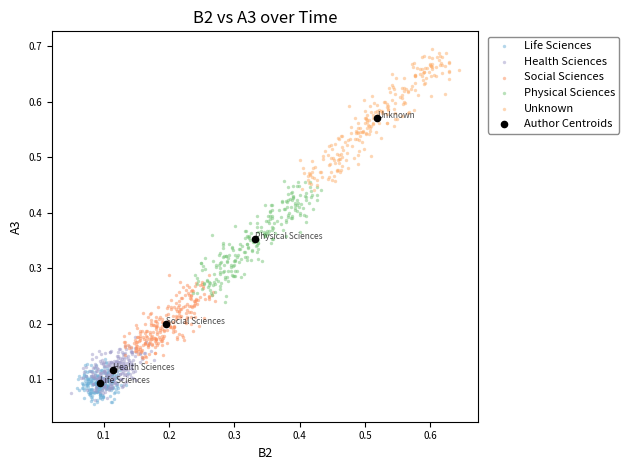

Which series contains the highest Y value?

Unknown